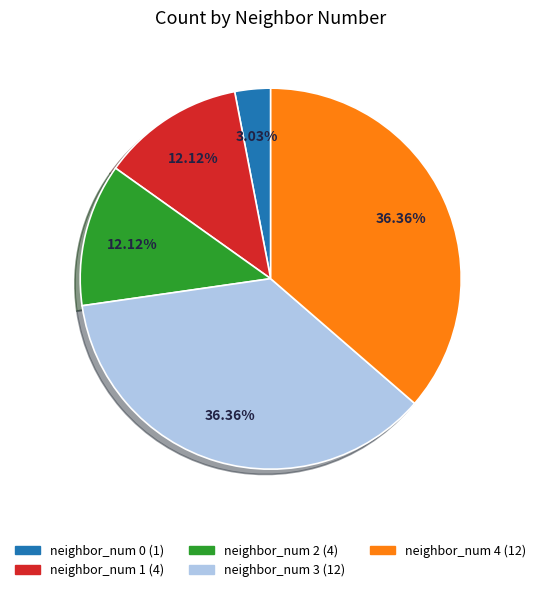

Is there any slice that represents more than half of the pie?

No